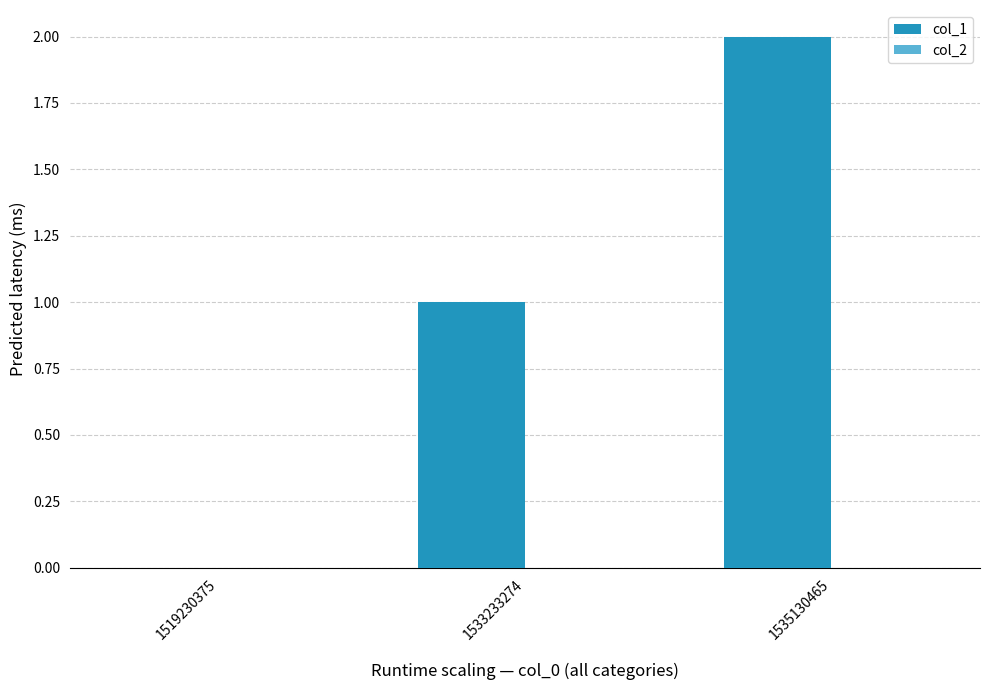

True or false: the data shows 0 at 1519230375.

True